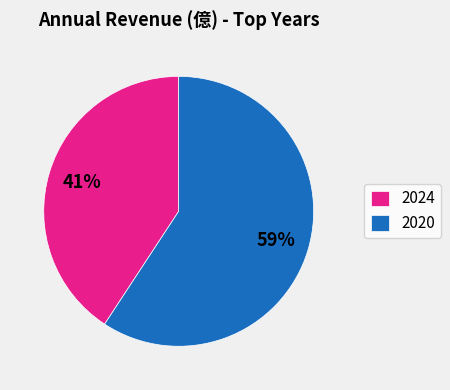

Which has a higher value, 2020 or 2024?

2020